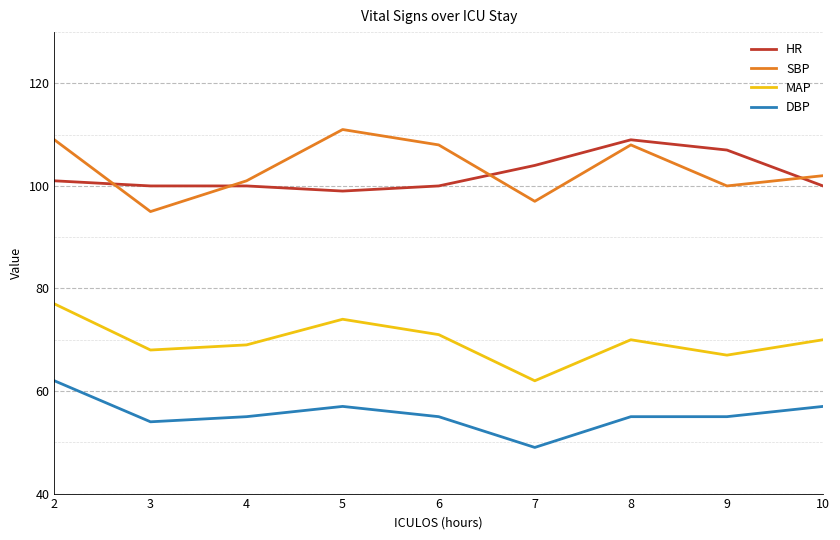

Which series has the largest range (max minus min)?

SBP